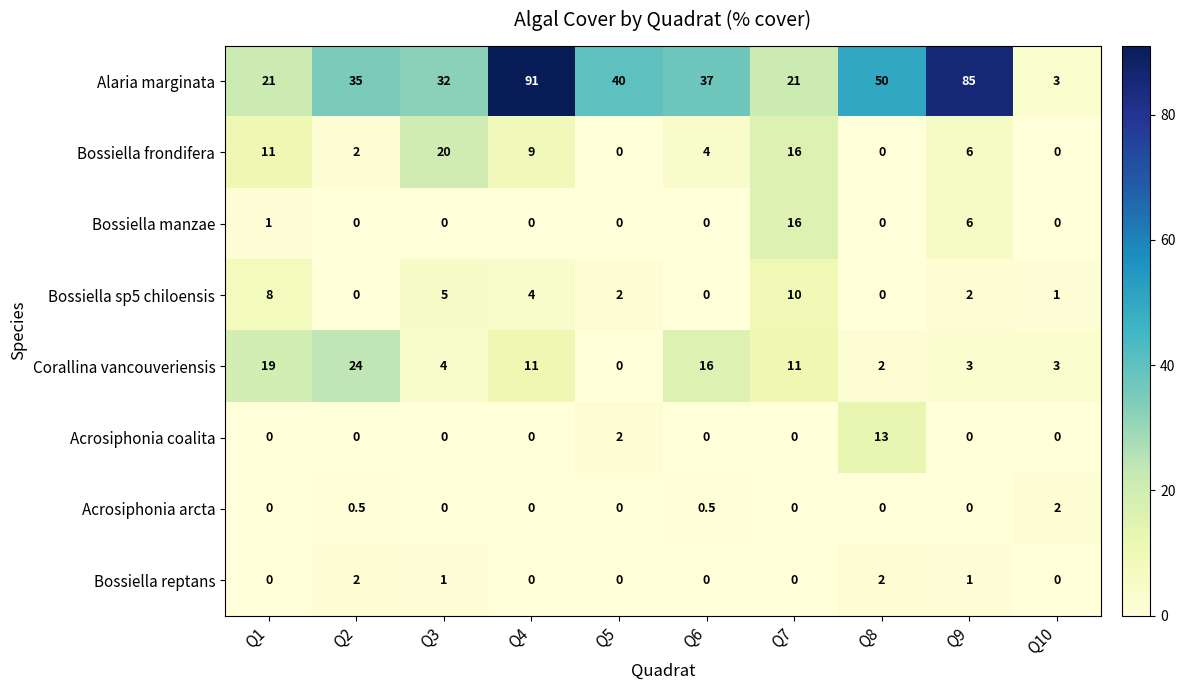

The value of Acrosiphonia coalita at Q3 is -5.8. True or false?

False